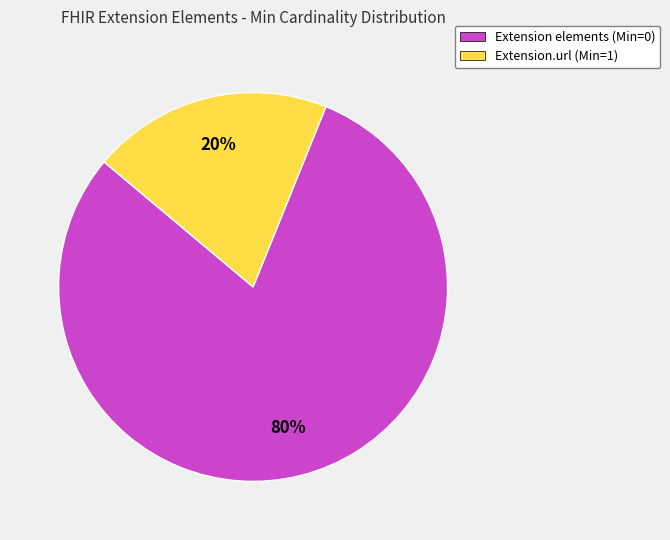

Count the number of slices in the pie.

2